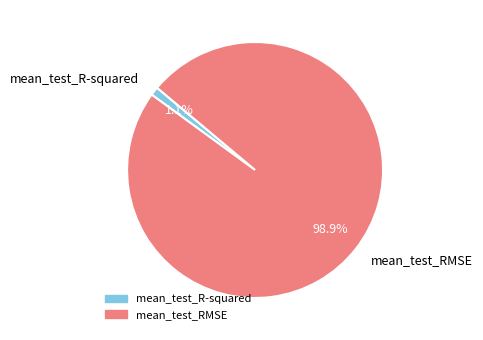

Between mean_test_RMSE and mean_test_R-squared, which is larger?

mean_test_RMSE